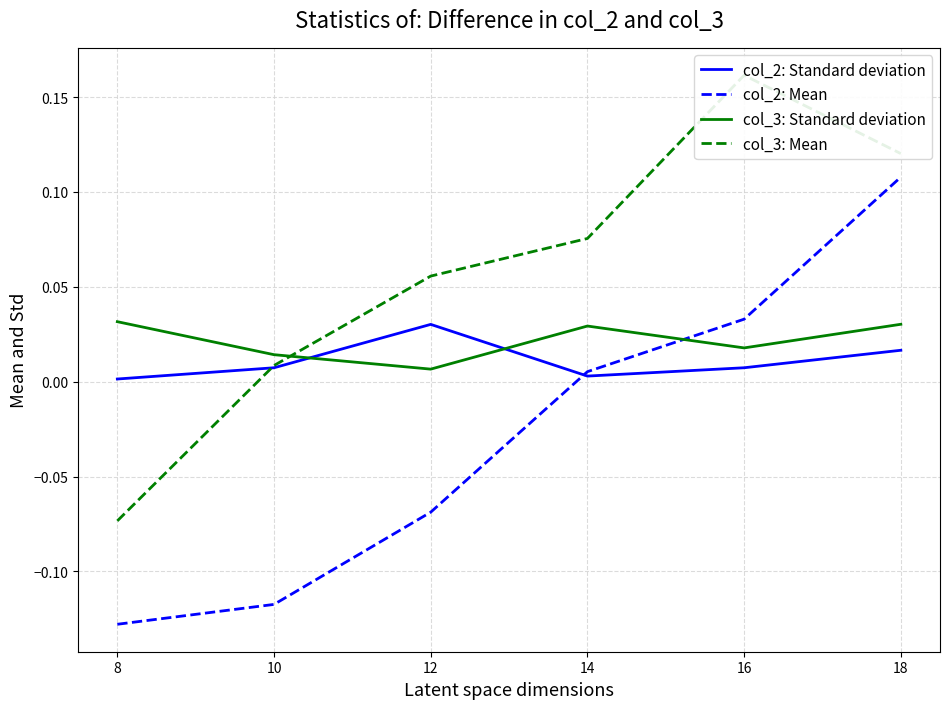

Is it true that col_2: Standard deviation equals 0.0 at 16?

False